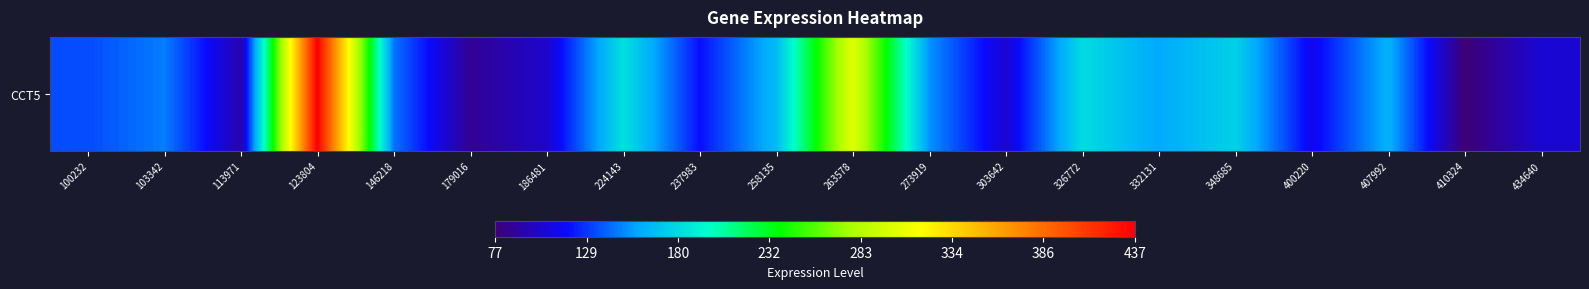

Rank the categories by value from lowest to highest.

410324, 179016, 113971, 186481, 303642, 434640, 400220, 237983, 100232, 146218, 103342, 273919, 332131, 407992, 258135, 348685, 326772, 224143, 263578, 123804